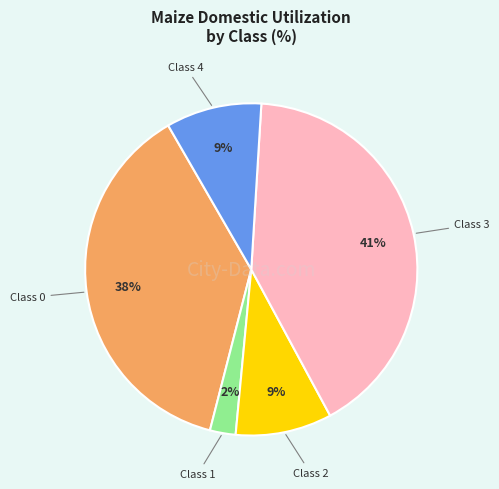

Is there a majority slice in this chart?

No